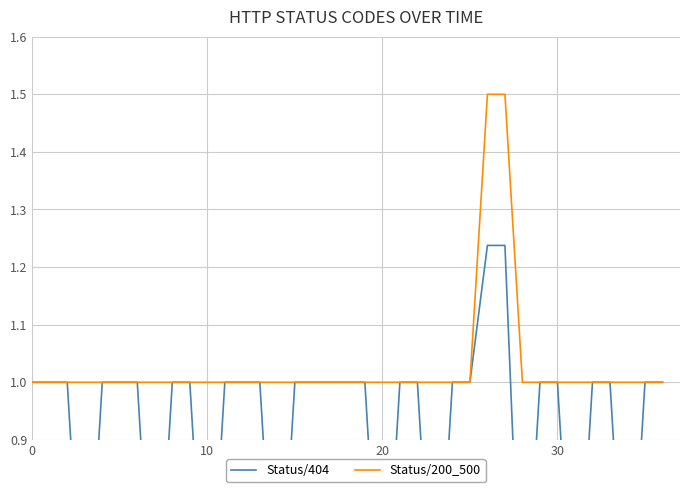

What is the greatest value displayed?

1.5